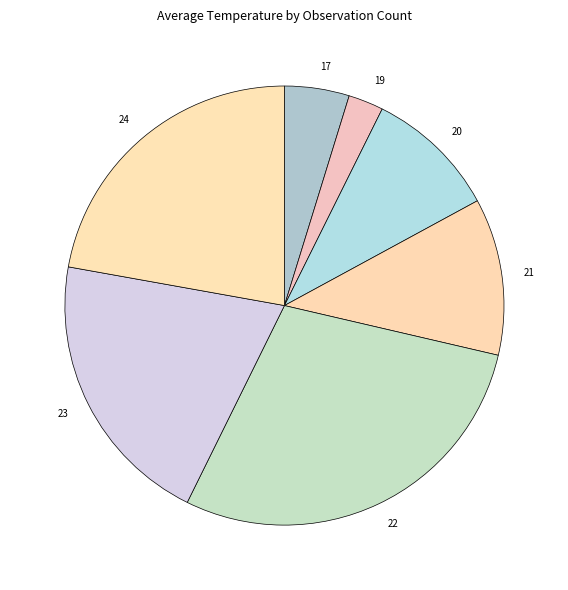

Which has a higher value, 24 or 23?

24